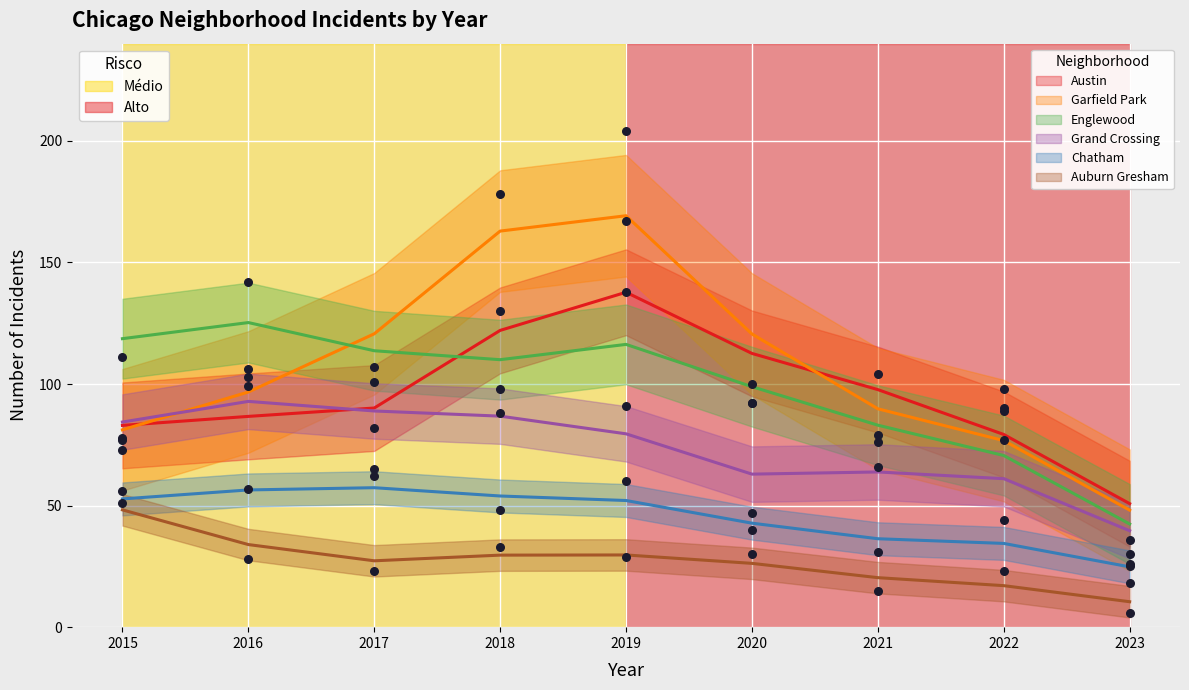

At how many categories does at least one series exceed 44?

8